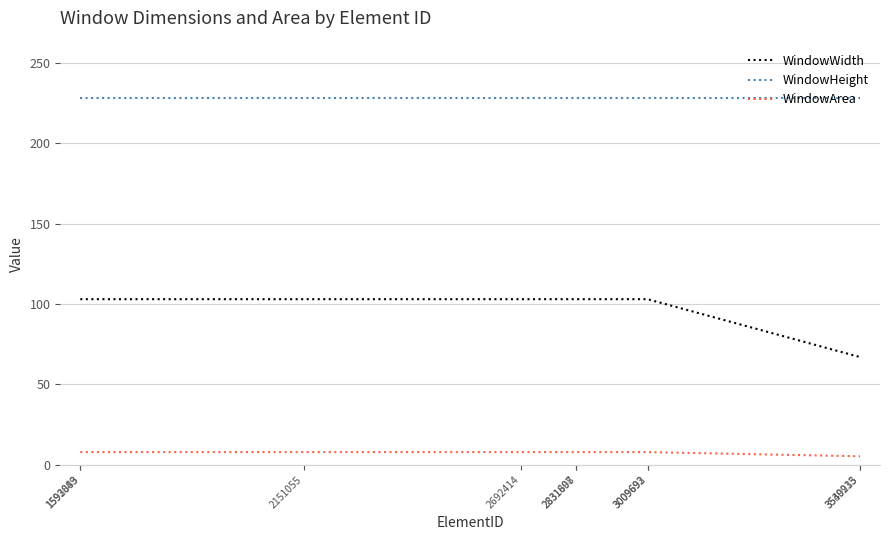

Which series has the largest total across all categories?

WindowHeight